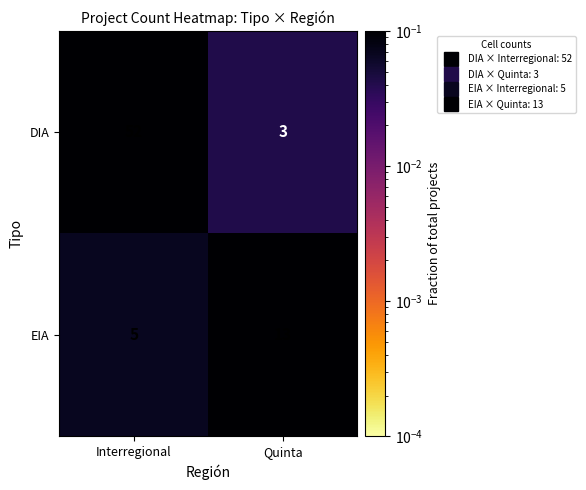

Where is DIA nearest to the value 27?

Quinta